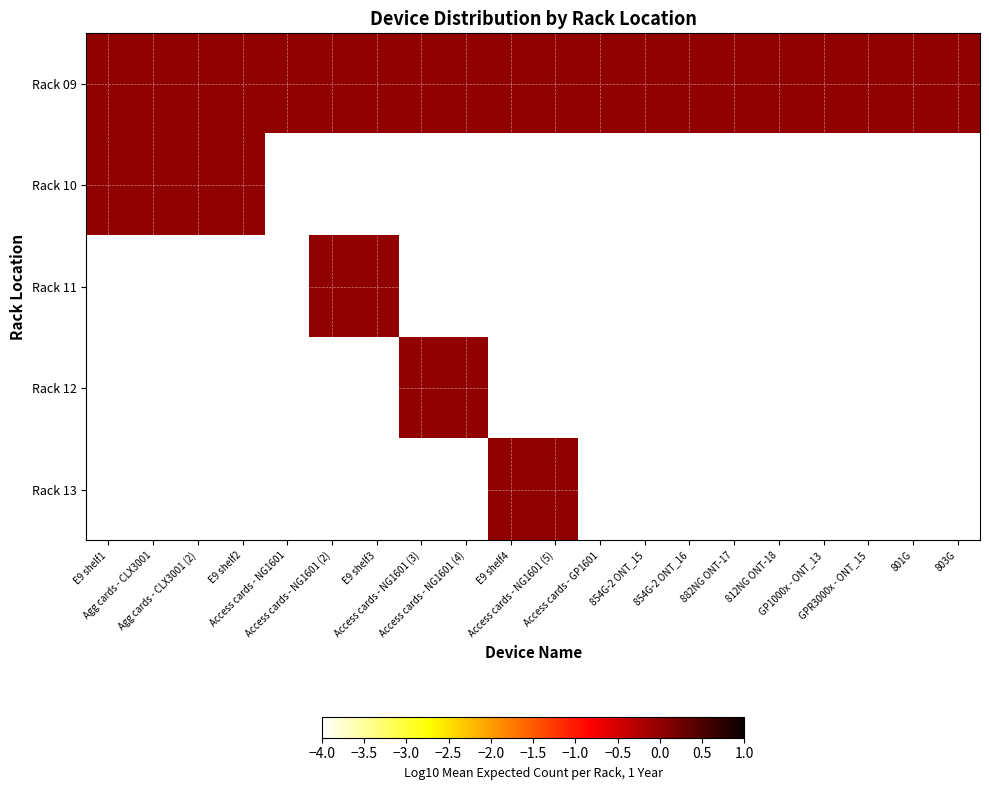

Between E9 shelf3 and 854G-2 ONT_16, which series saw the biggest shift?

Rack 11